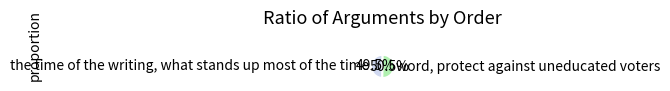

To the nearest percent, what is the difference between the the time of the writing, what stands up most of the time and word, protect against uneducated voters slice percentages?

1%